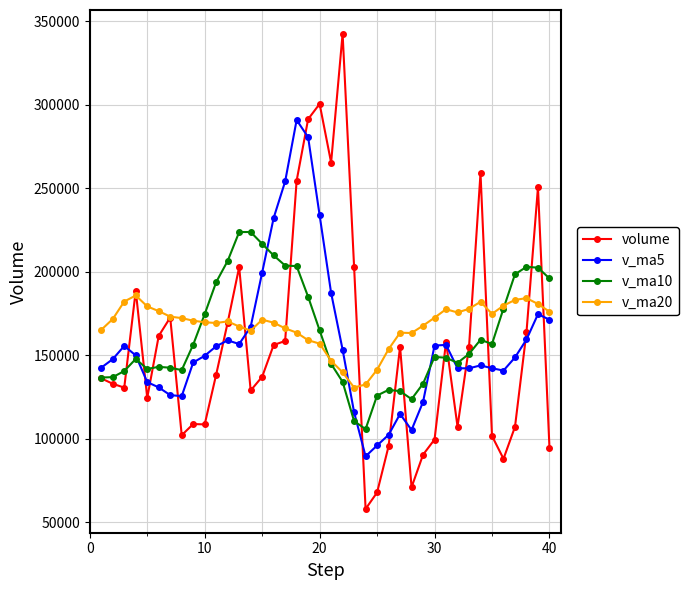

What is the value of the v_ma20 point at the 19th from the left?

159039.6